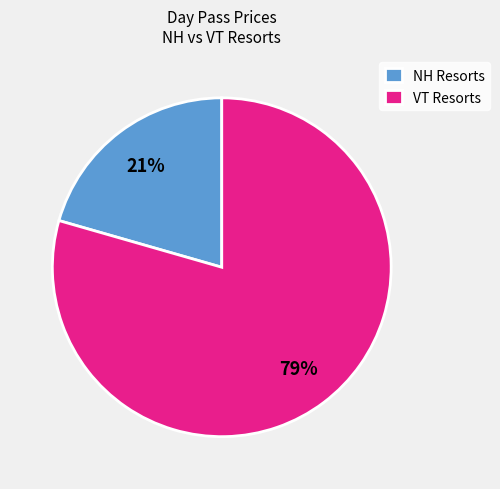

Between VT Resorts and NH Resorts, which is larger?

VT Resorts